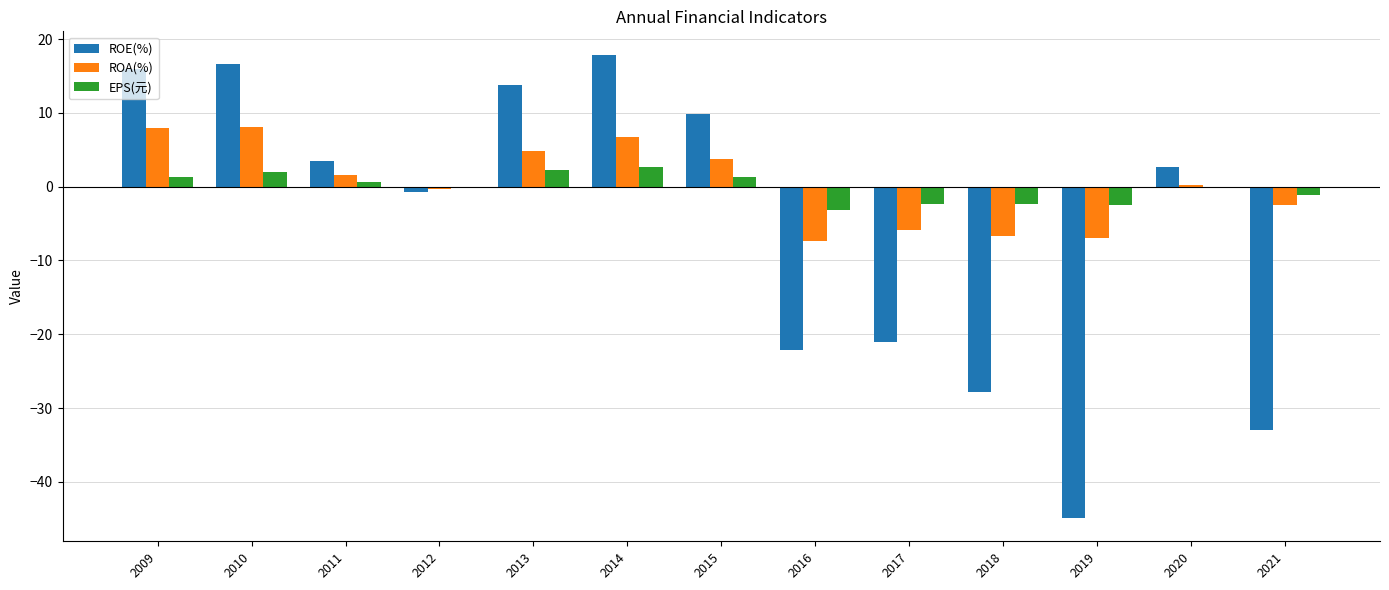

What is the spread (max minus min) of values at 2020?

2.6